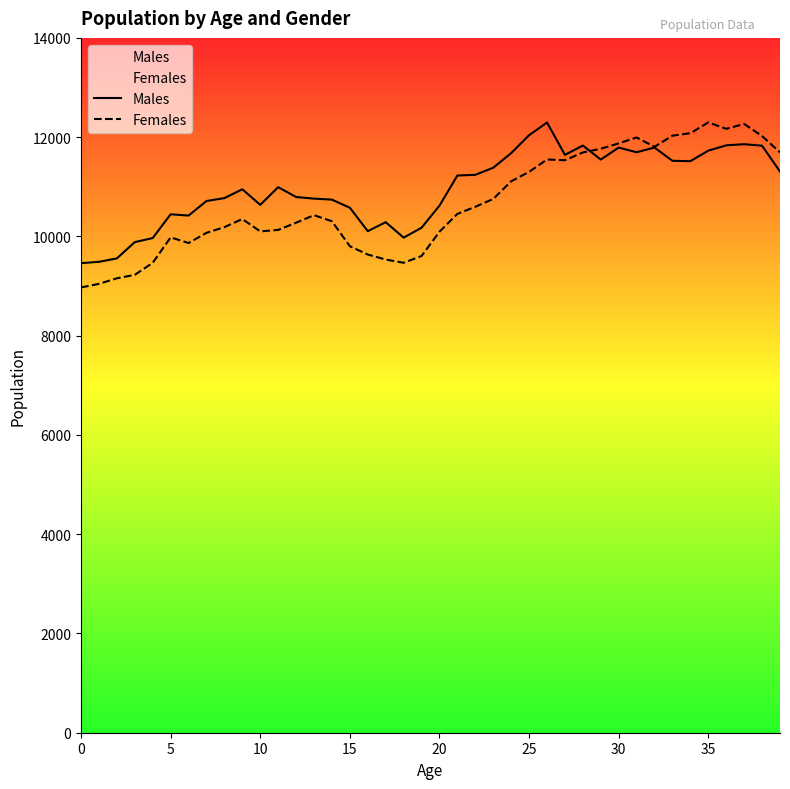

What are all the series names shown in the legend?

Males, Females